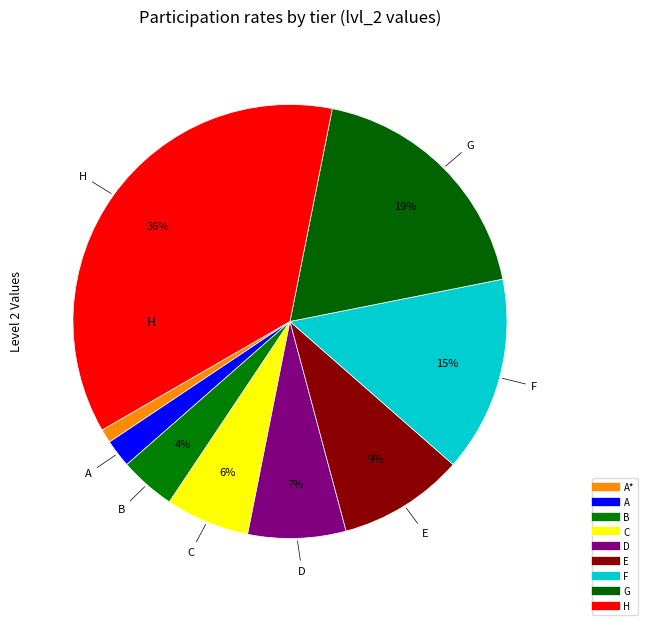

Count the number of slices in the pie.

9